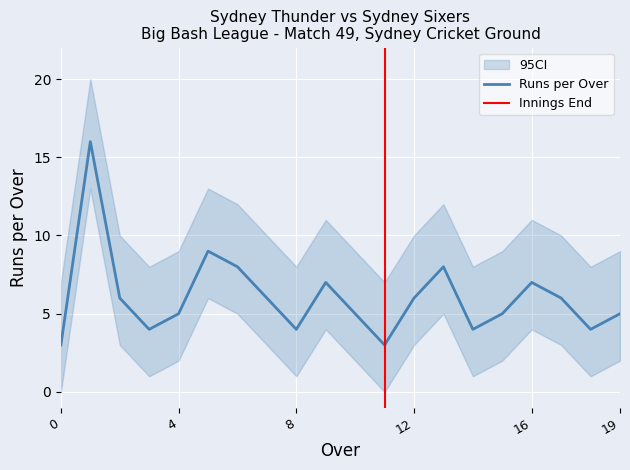

What is the sum of the CI_lower values at 15.1 and 11.1?

2